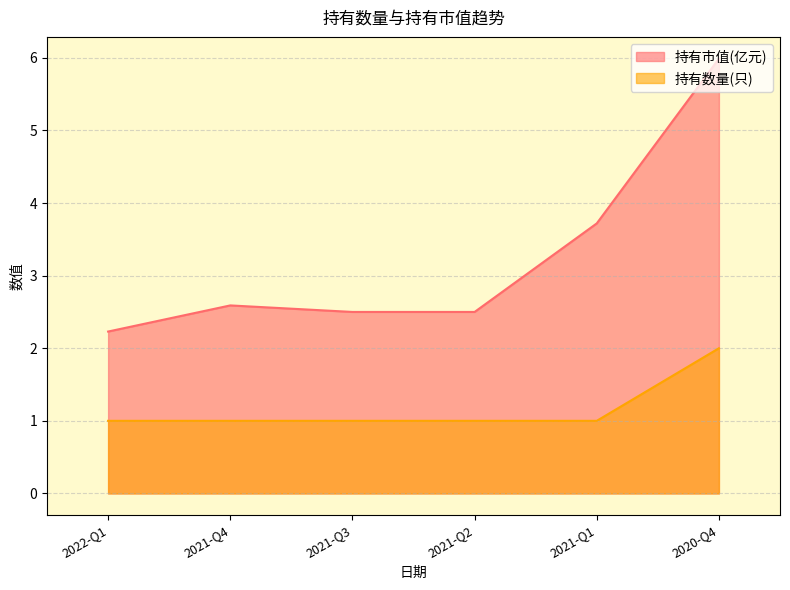

What value does the 持有数量(只) series have at 2021-Q1?

1.0